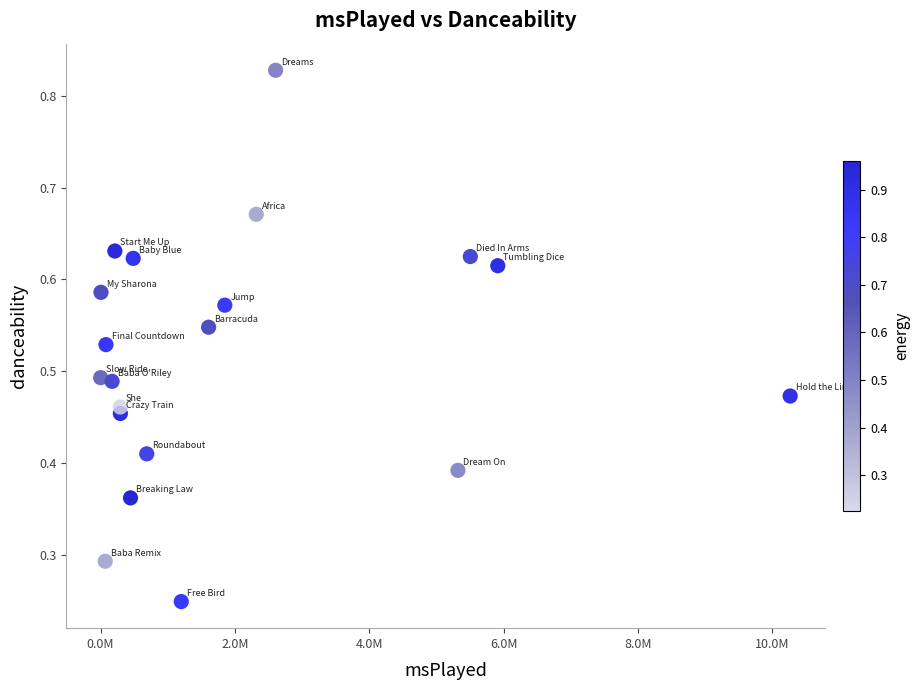

What is the range of X values (max minus min)?

10265276.0